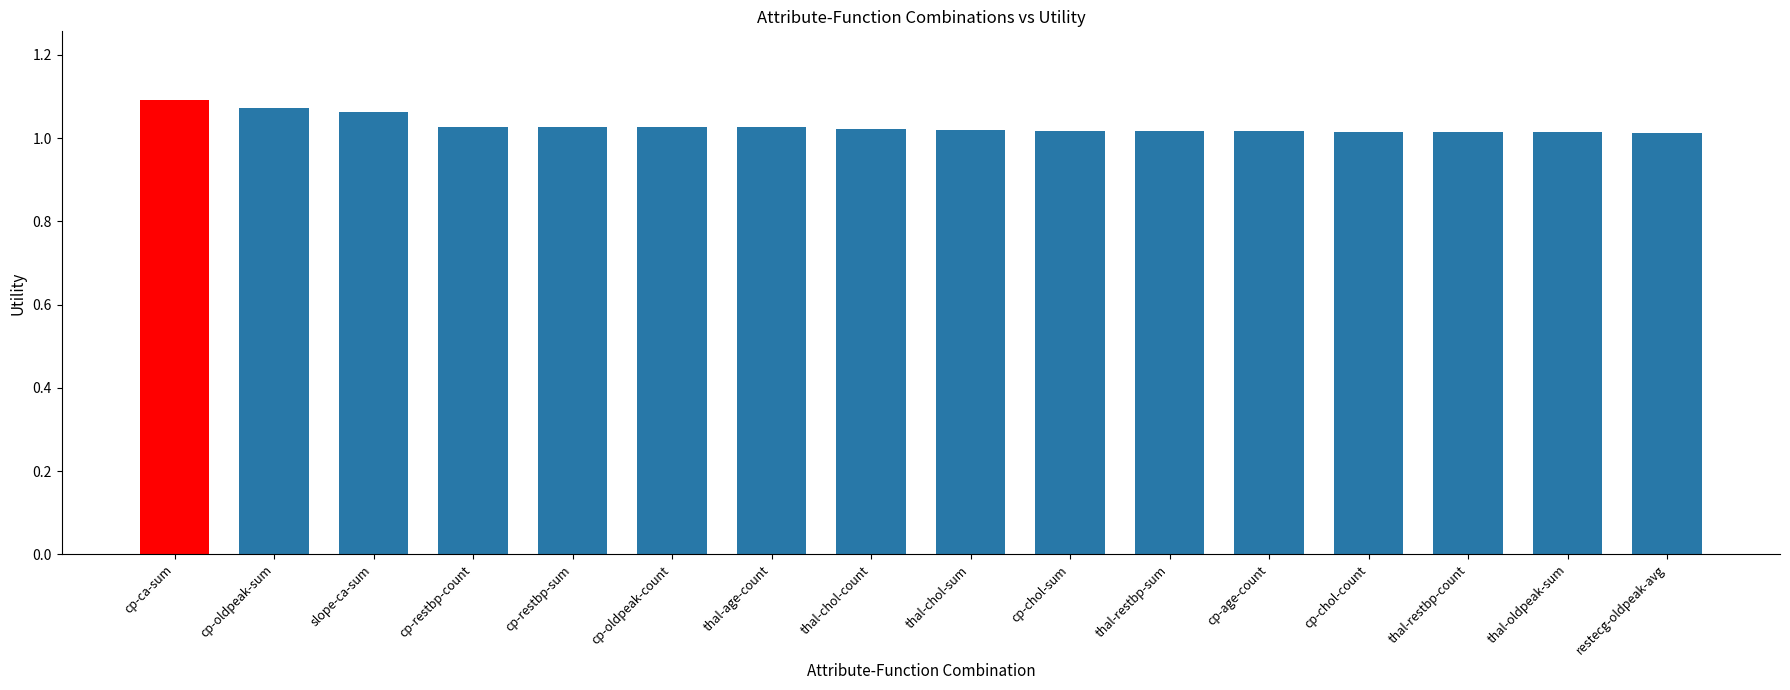

How many distinct data groups are displayed?

1